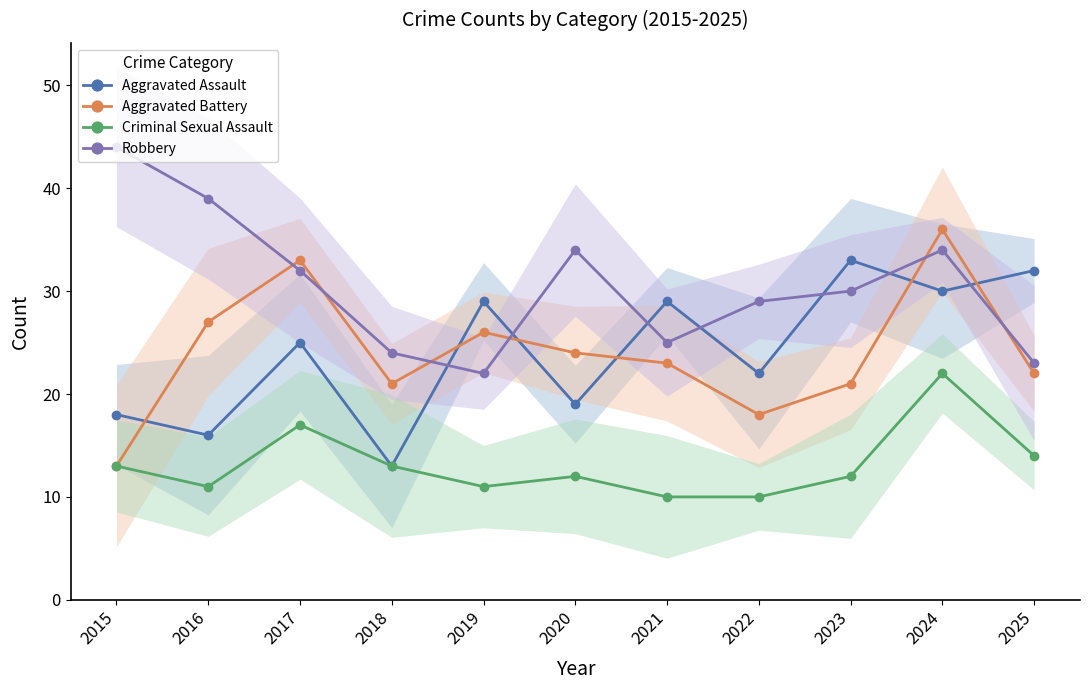

Reading right to left, extract all data points from this chart.

Aggravated Assault: 32	30	33	22	29	19	29	13	25	16	18
Aggravated Battery: 22	36	21	18	23	24	26	21	33	27	13
Criminal Sexual Assault: 14	22	12	10	10	12	11	13	17	11	13
Robbery: 23	34	30	29	25	34	22	24	32	39	44